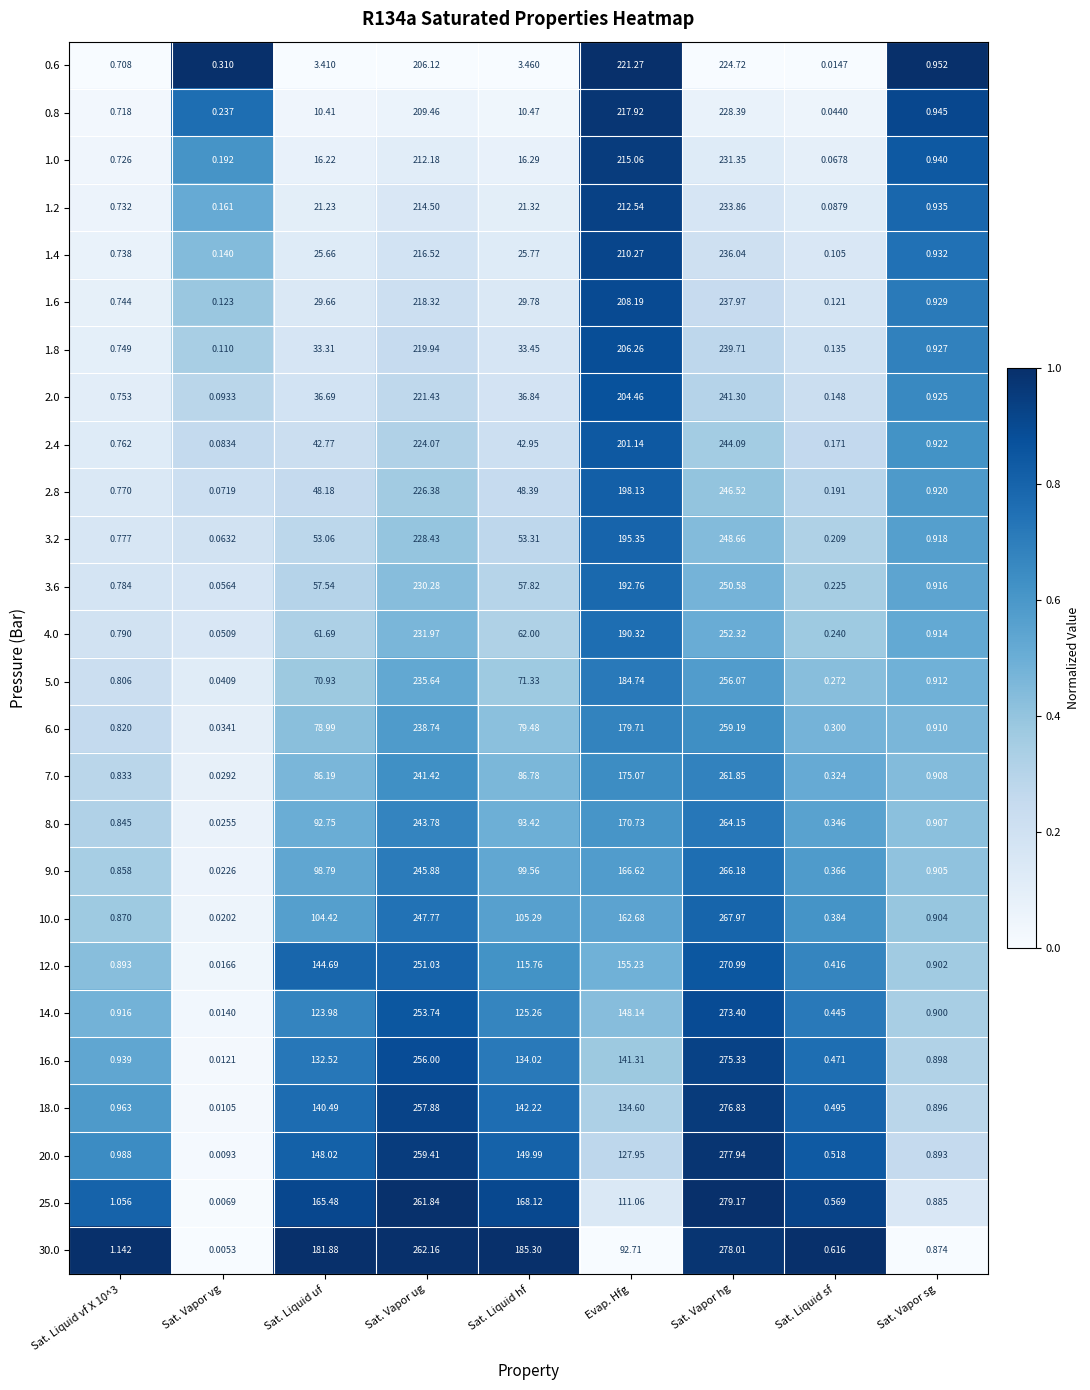

Which series has the largest total across all categories?

30.0